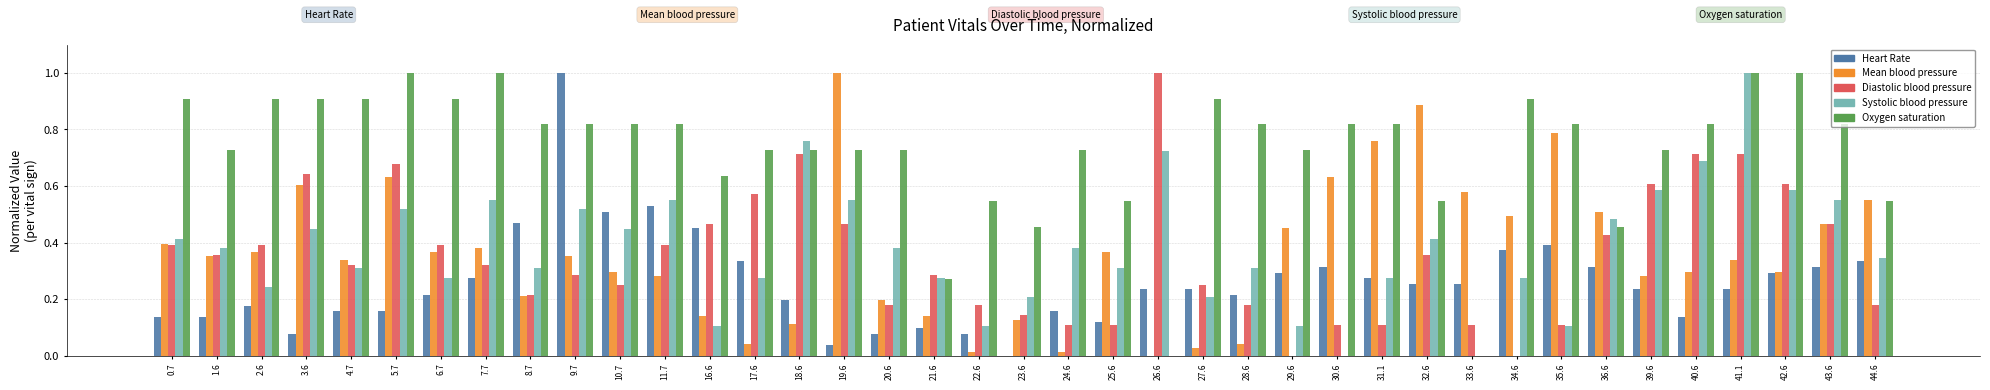

The Diastolic blood pressure series shows 0.1 at 44.6. True or false?

False